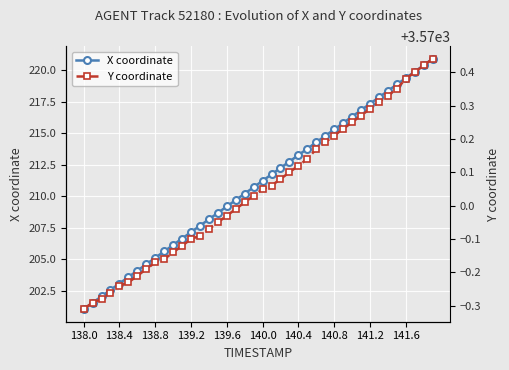

True or false: X coordinate and Y coordinate cross at least once.

False